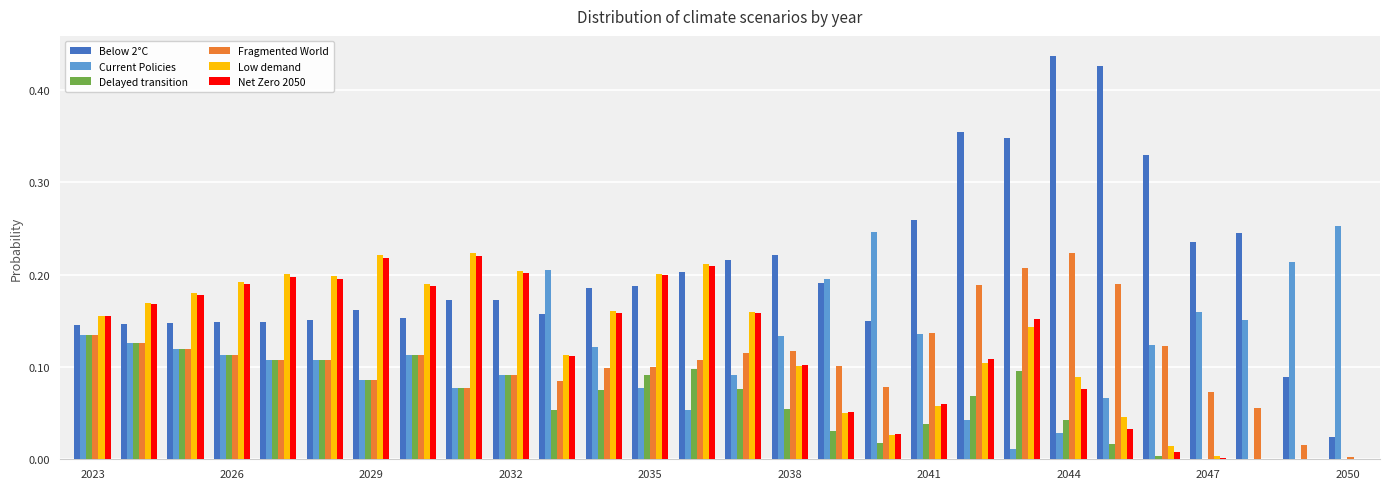

What is the sum of all Net Zero 2050 values?

3.4